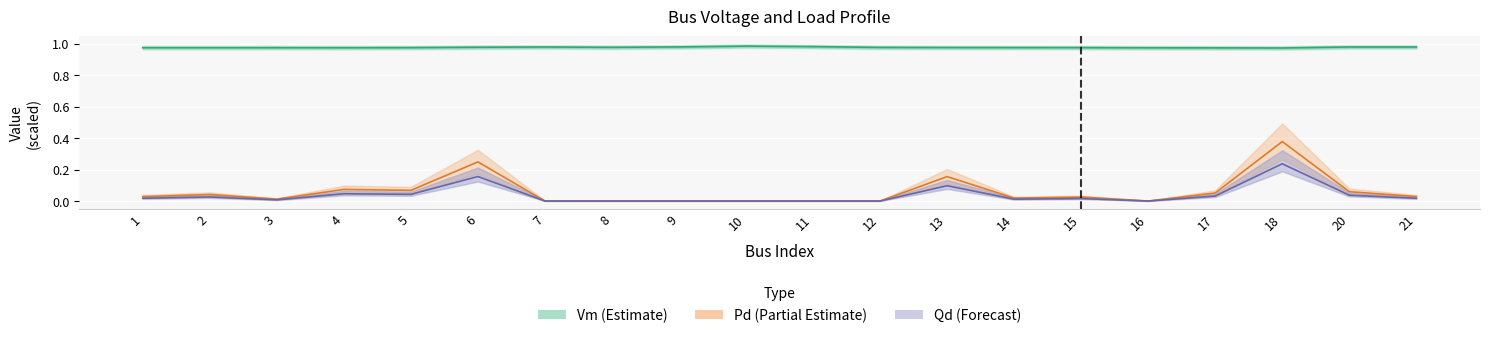

Reading left to right, what are all the values shown in this chart?

Vm (Estimate): 1.0	1.0	1.0	1.0	1.0	1.0	1.0	1.0	1.0	1.0	1.0	1.0	1.0	1.0	1.0	1.0	1.0	1.0	1.0	1.0
Pd (Partial Estimate): 0.0	0.0	0.0	0.1	0.1	0.2	0.0	0.0	0.0	0.0	0.0	0.0	0.2	0.0	0.0	0.0	0.1	0.4	0.1	0.0
Qd (Forecast): 0.0	0.0	0.0	0.0	0.0	0.2	0.0	0.0	0.0	0.0	0.0	0.0	0.1	0.0	0.0	0.0	0.0	0.2	0.0	0.0